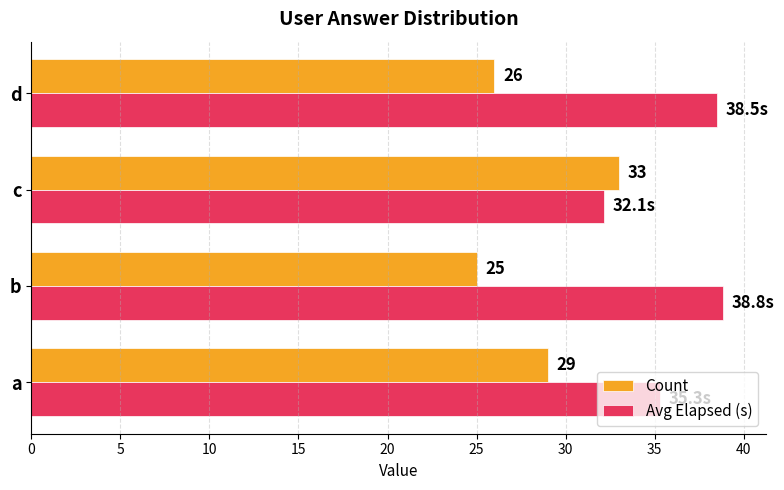

What is the difference between the maximum and minimum values in the Count series?

8.0